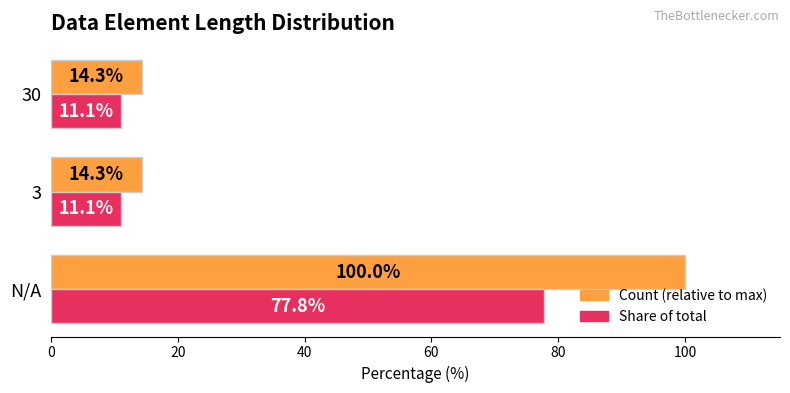

What is the minimum value shown in the chart?

11.1